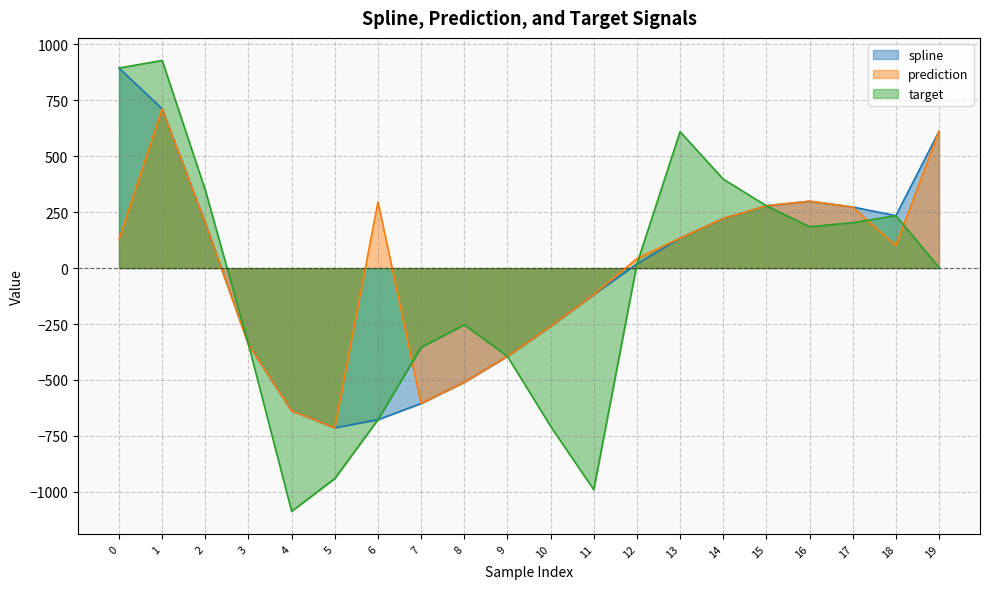

Which series has the widest spread of values?

target